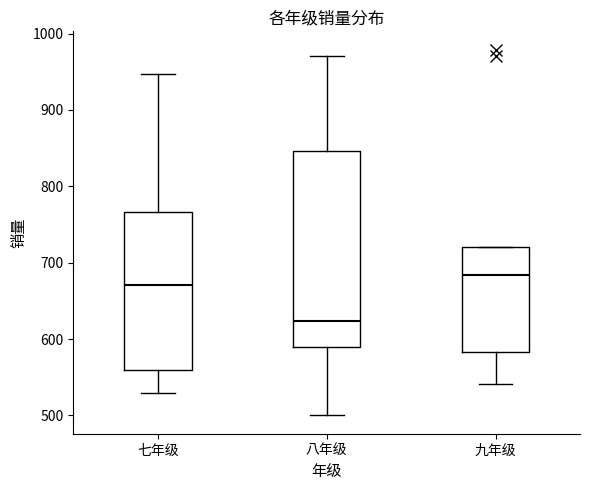

Reading left to right, transcribe this box plot: for each box, give where its median line is, the range the box spans, and where its two whiskers end, as read against the y-axis. The values are not printed on the chart, so give them approximately, as read against the axis.

七年级: median 670, box 560 to 770, whiskers 530 to 950
八年级: median 620, box 590 to 850, whiskers 500 to 970
九年级: median 680, box 580 to 720, whiskers 540 to 720